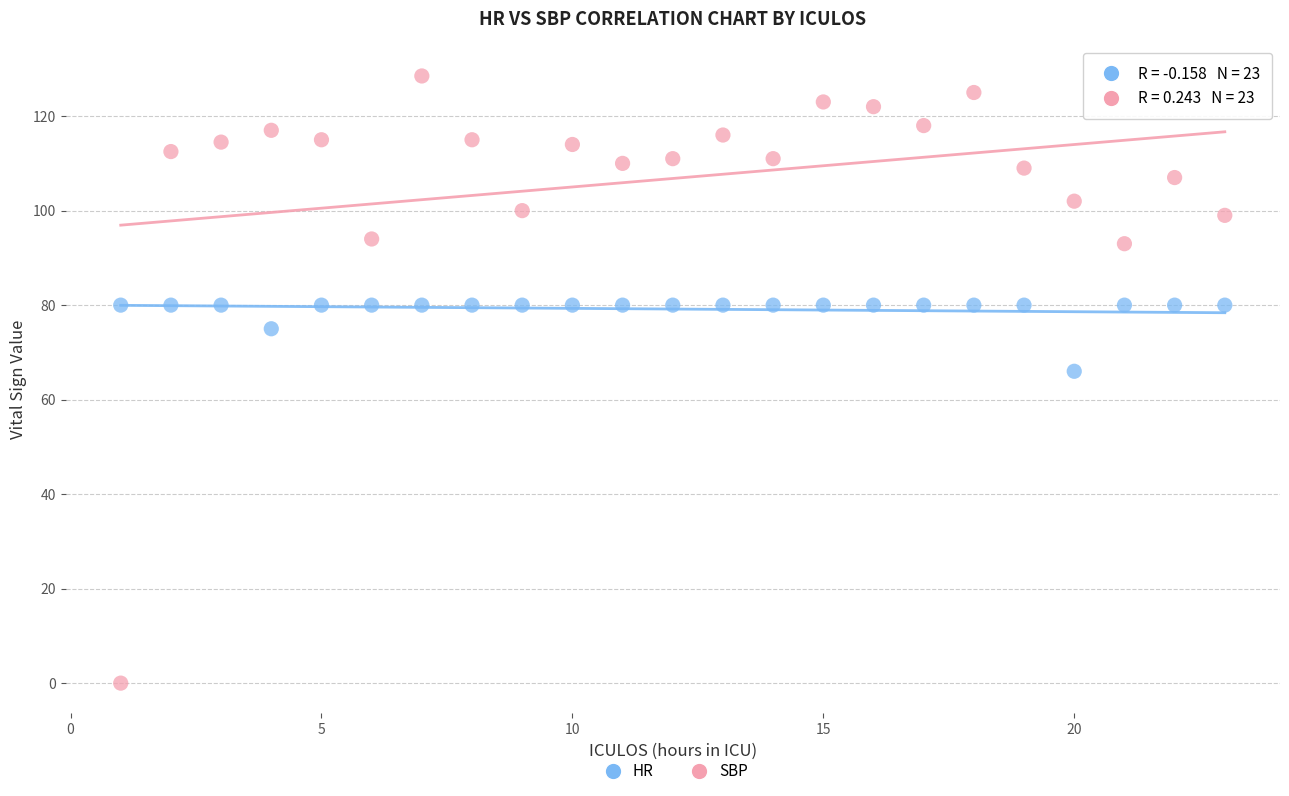

Across all data points, what is the range of X values (max minus min)?

22.0